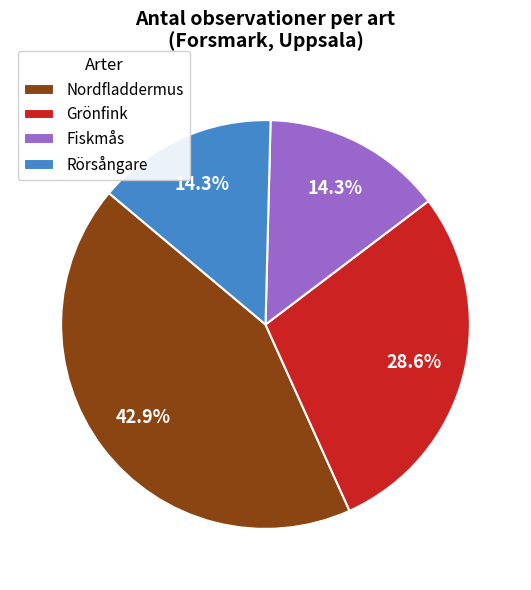

True or false: Nordfladdermus accounts for 55% of the total.

False